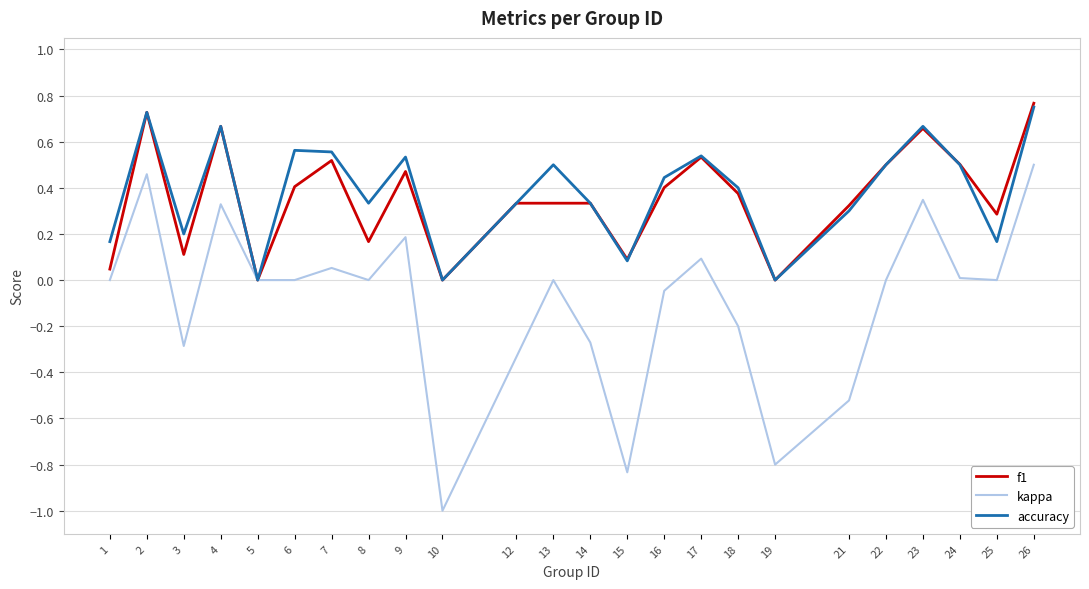

Which series has the largest range (max minus min)?

kappa